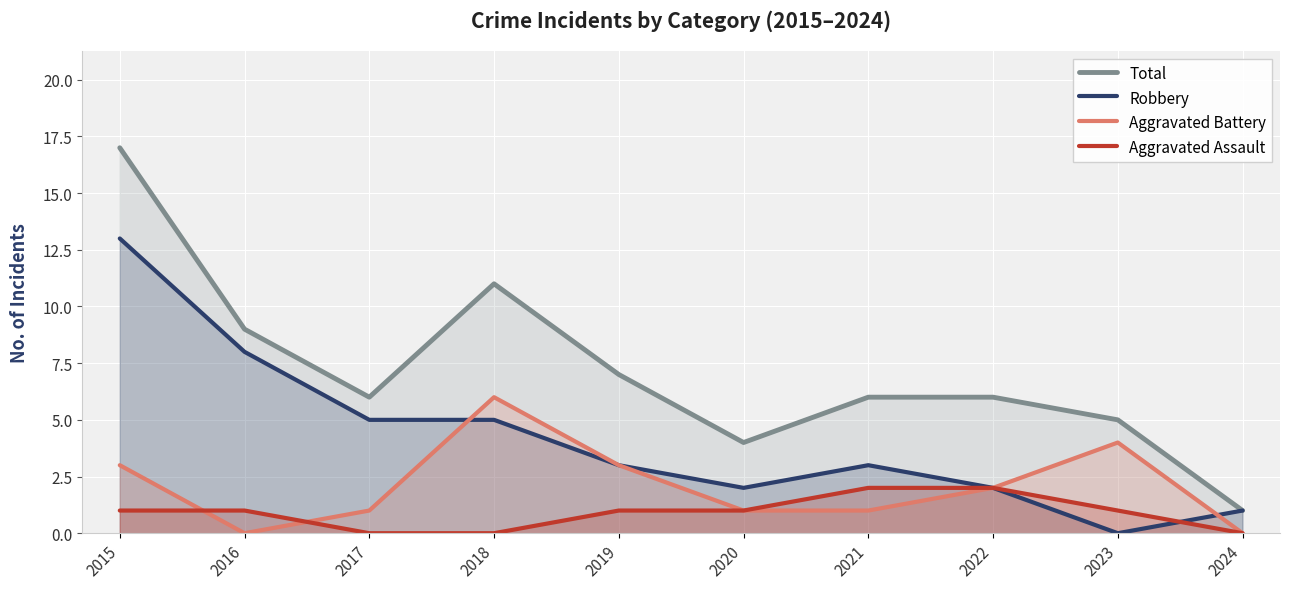

How many lines are shown in the chart?

4